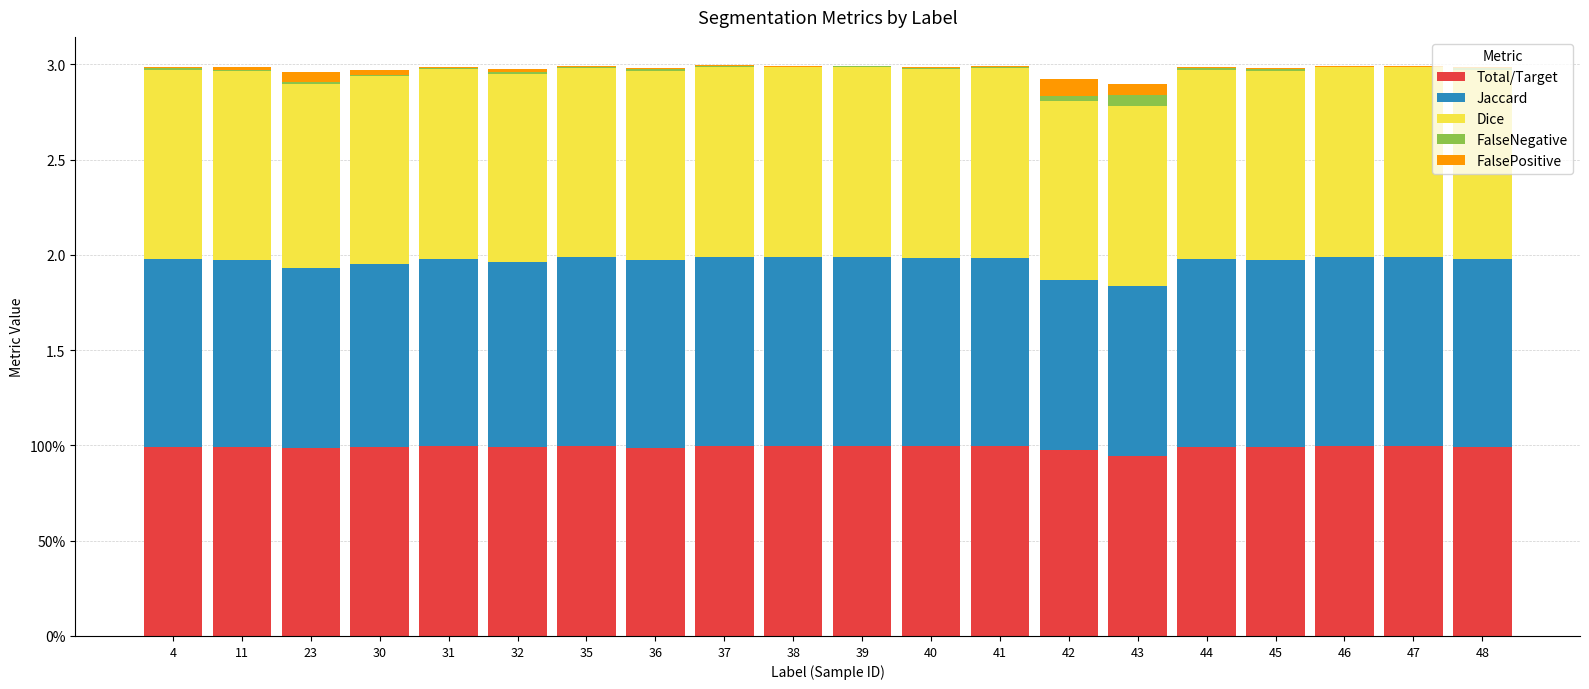

What are all the series names shown in the legend?

Total/Target, Jaccard, Dice, FalseNegative, FalsePositive